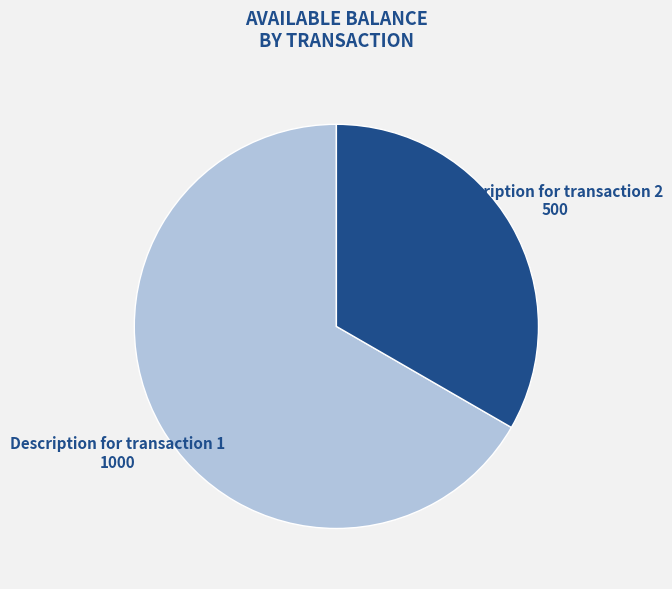

Is it true that Description for transaction 1 is 54% of the pie?

False